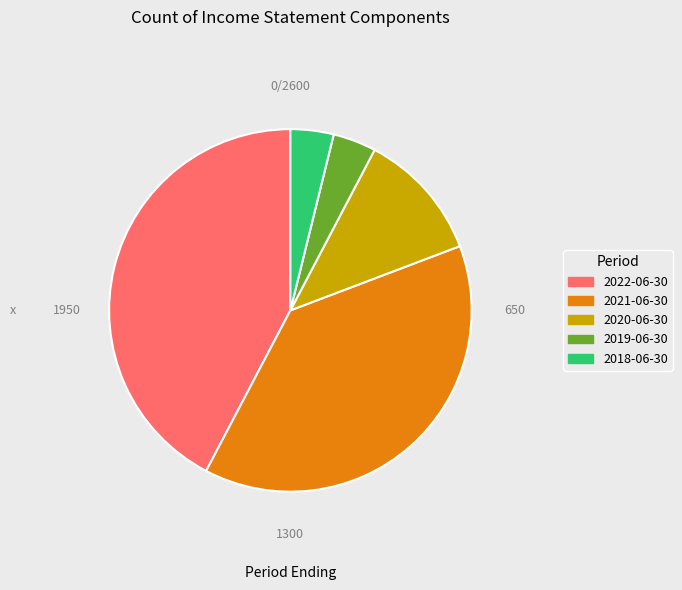

Is there a majority slice in this chart?

No